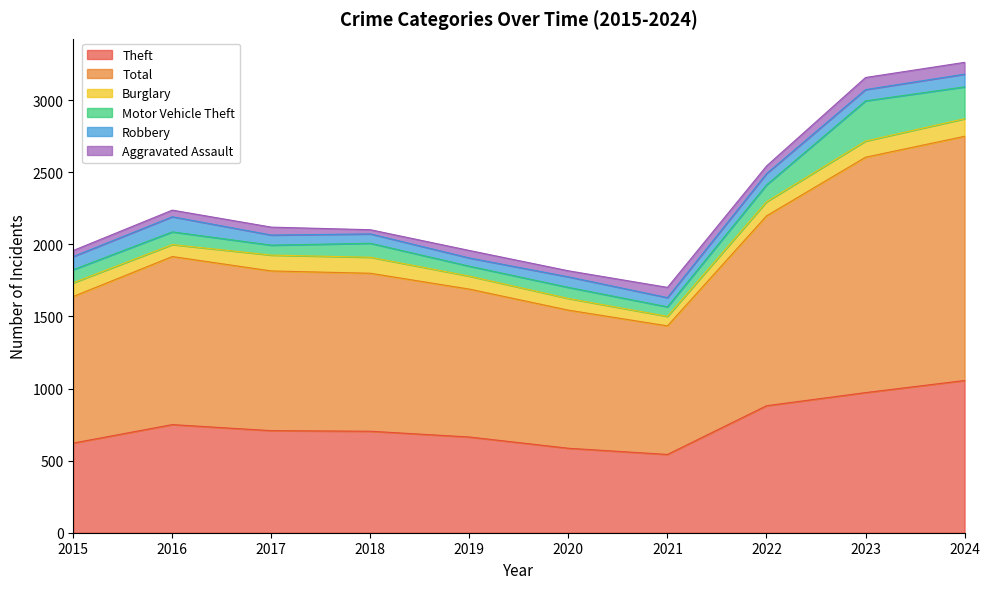

Reading left to right, extract all data points from this chart.

Theft: 2015=622	2016=750	2017=708	2018=704	2019=664	2020=586	2021=543	2022=881	2023=972	2024=1056
Total: 2015=1017	2016=1166	2017=1108	2018=1096	2019=1026	2020=958	2021=892	2022=1317	2023=1633	2024=1694
Burglary: 2015=95	2016=83	2017=110	2018=111	2019=90	2020=81	2021=66	2022=98	2023=112	2024=122
Motor Vehicle Theft: 2015=91	2016=88	2017=69	2018=97	2019=69	2020=77	2021=66	2022=117	2023=279	2024=221
Robbery: 2015=91	2016=105	2017=70	2018=65	2019=57	2020=73	2021=64	2022=78	2023=78	2024=88
Aggravated Assault: 2015=42	2016=46	2017=55	2018=29	2019=52	2020=42	2021=71	2022=53	2023=84	2024=82